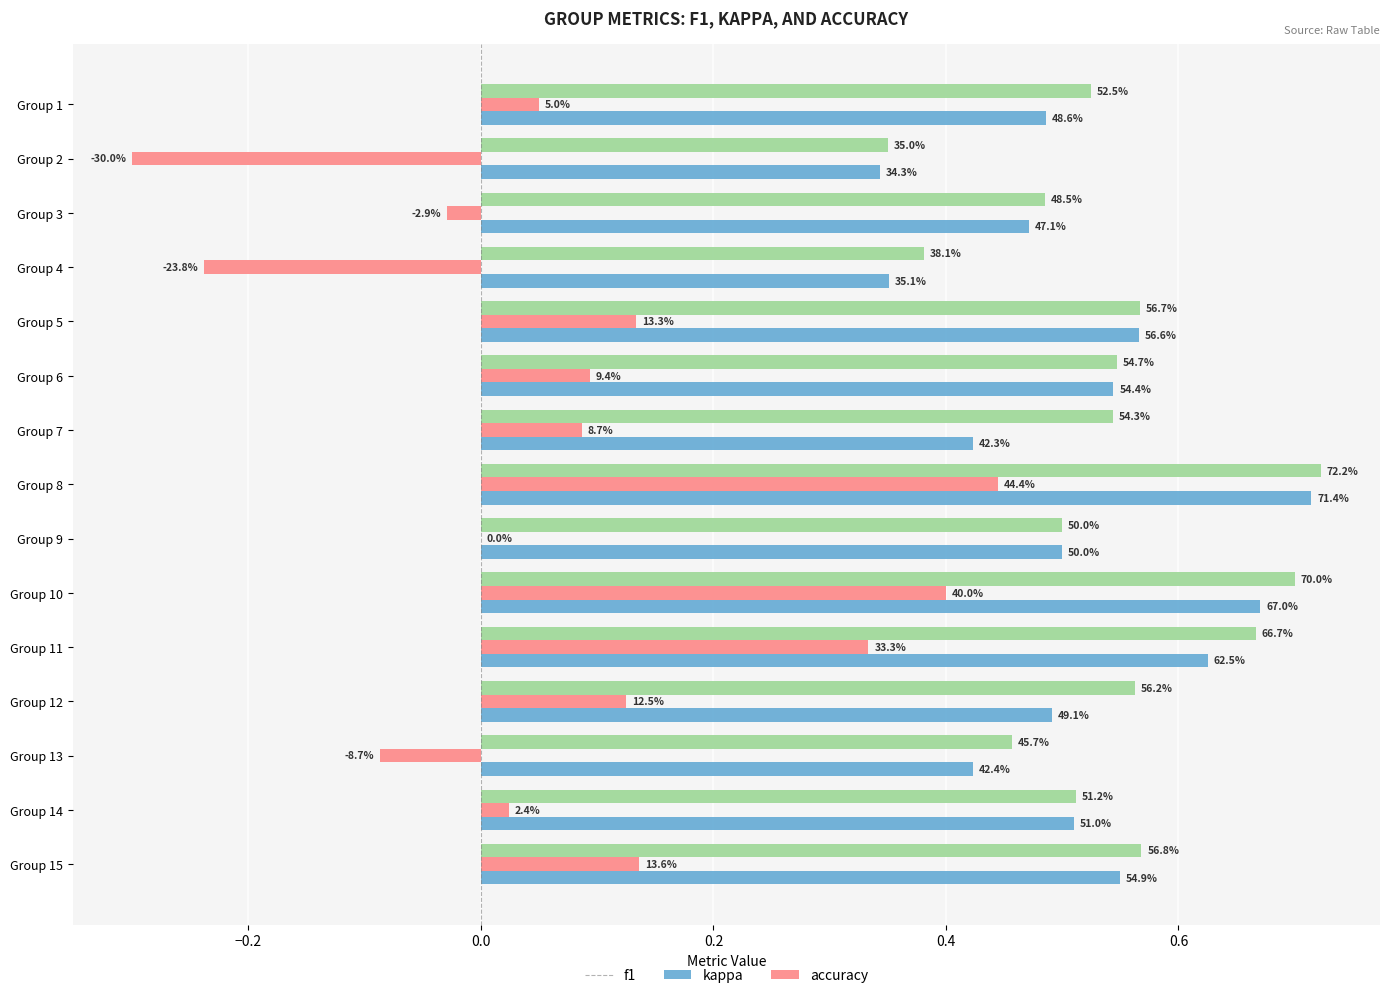

What are all the series names shown in the legend?

f1, kappa, accuracy